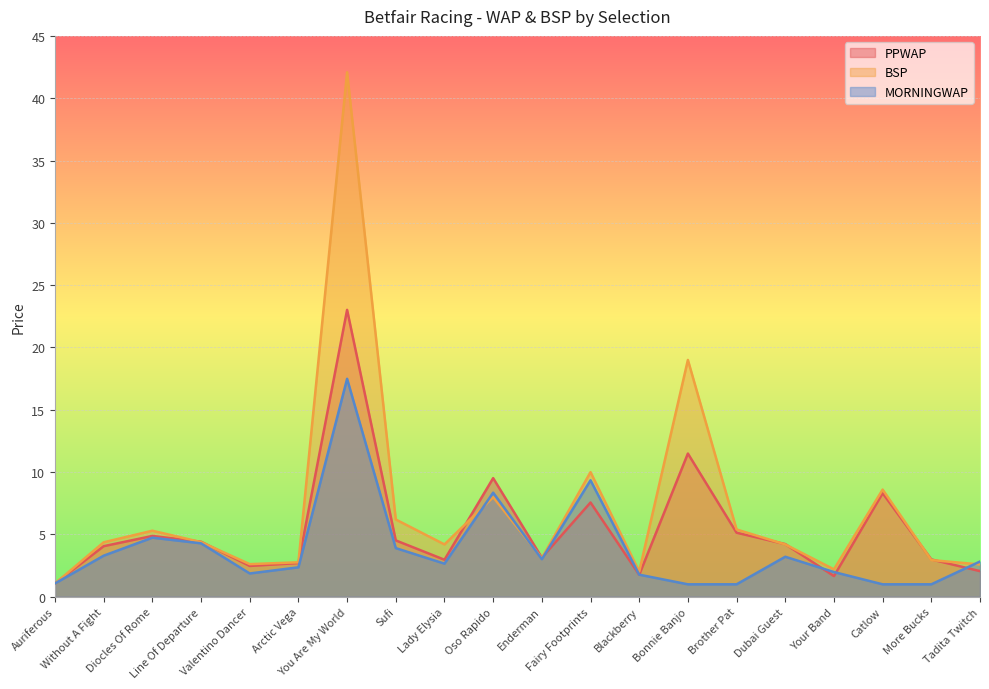

How many lines are shown in the chart?

3